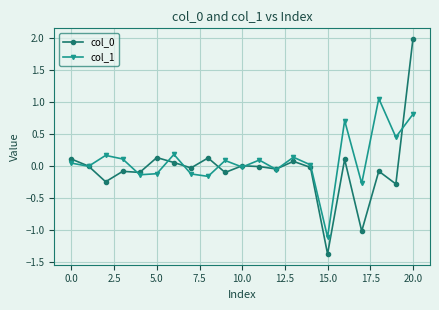

True or false: col_0 has more than 1 points higher than both neighbors.

True